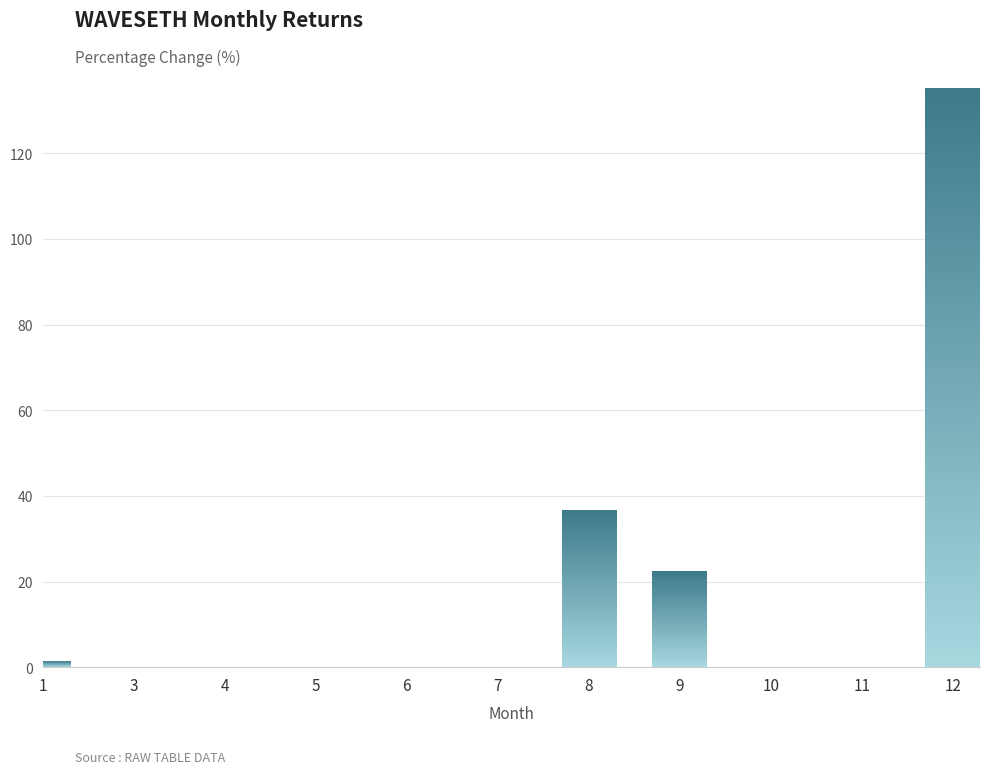

Which category has the highest value across all series?

12